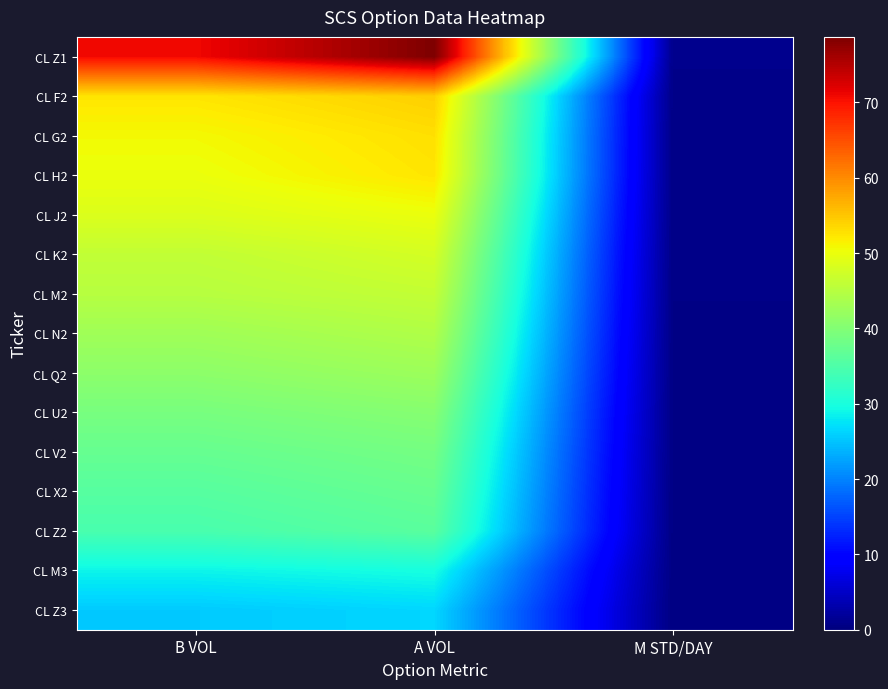

Which series has the largest total across all categories?

CL Z1